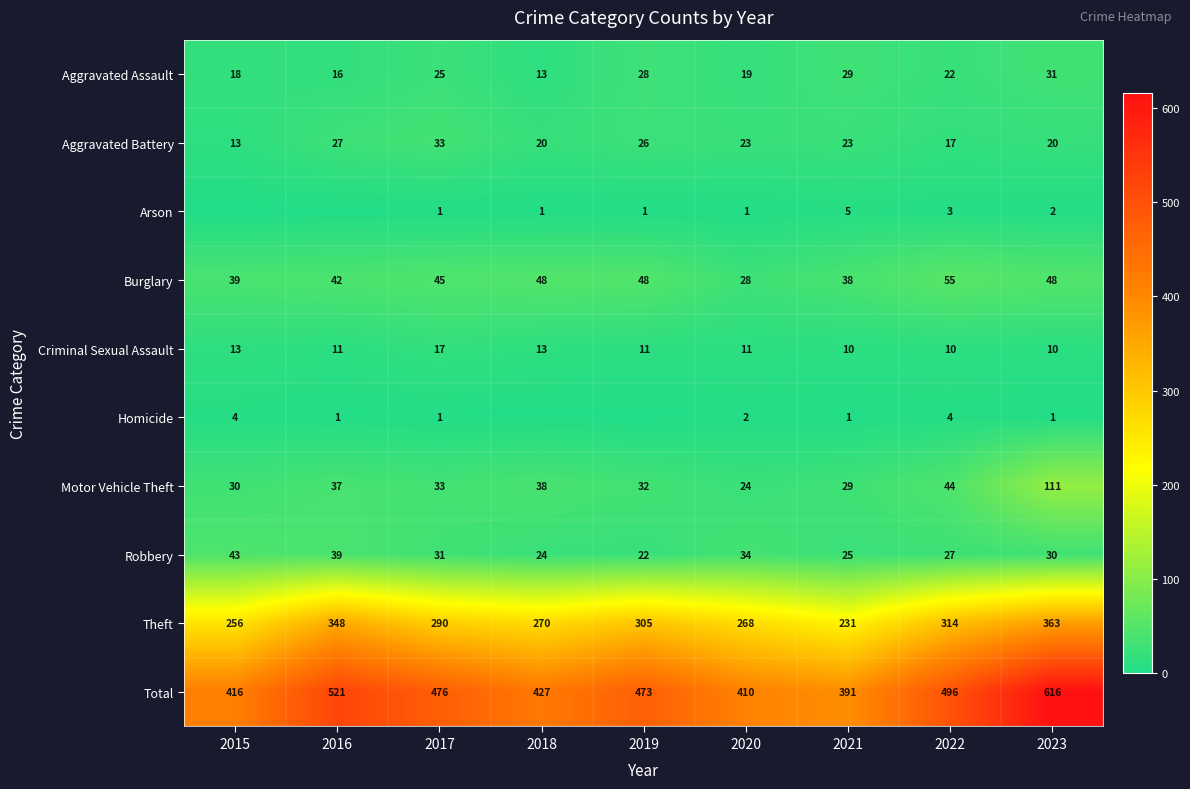

List the labels in order of Total value, largest first.

2023, 2016, 2022, 2017, 2019, 2018, 2015, 2020, 2021